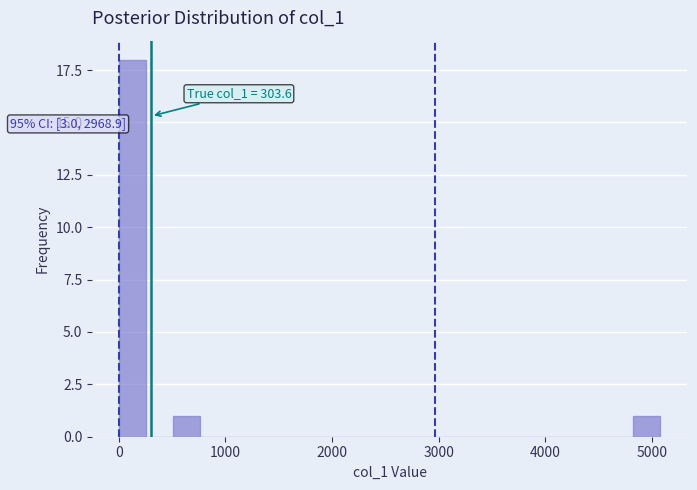

Read against the x-axis, roughly where is the centre of the tallest bar?

100